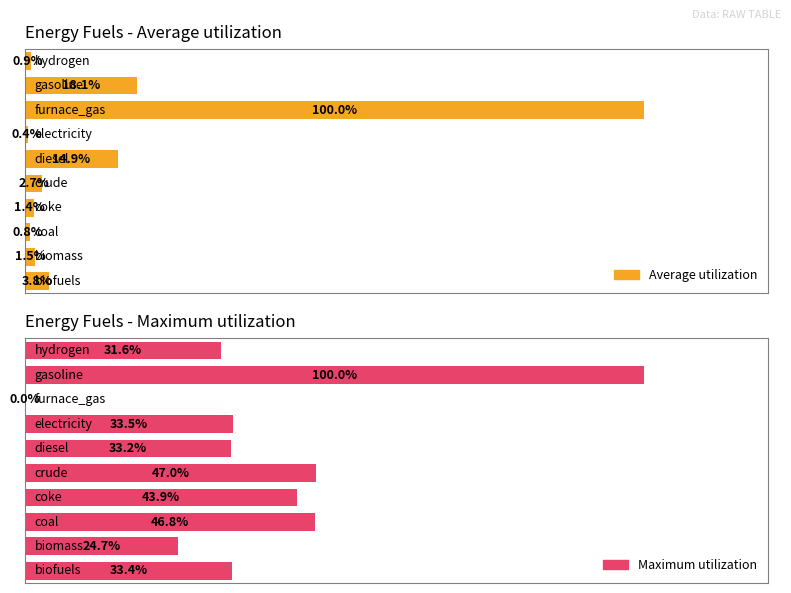

Reading left to right, what are all the values shown in this chart?

Average utilization: 3.8	1.5	0.8	1.4	2.7	14.9	0.4	100.0	18.1	0.9
Maximum utilization: 33.4	24.7	46.8	43.9	47.0	33.2	33.5	0.0	100.0	31.6